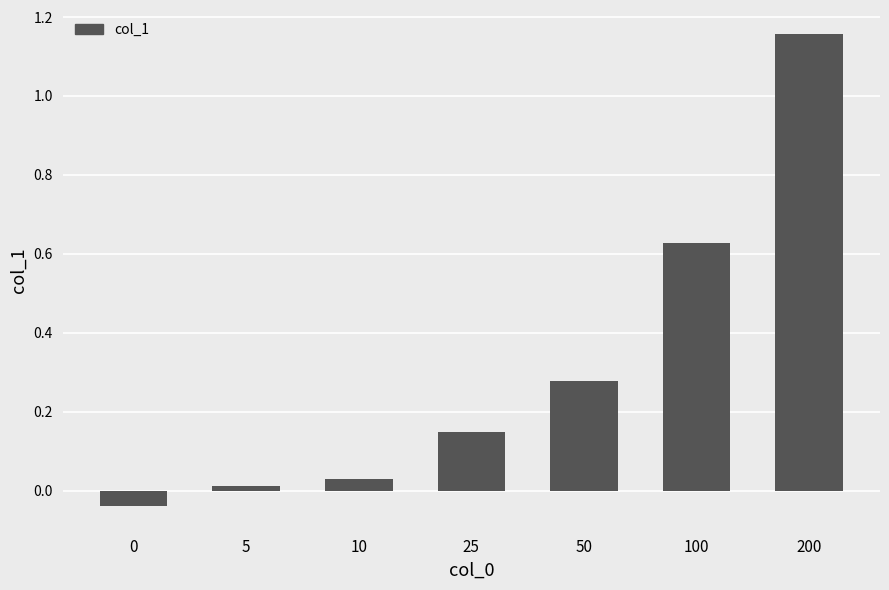

How many data points are above 0?

6